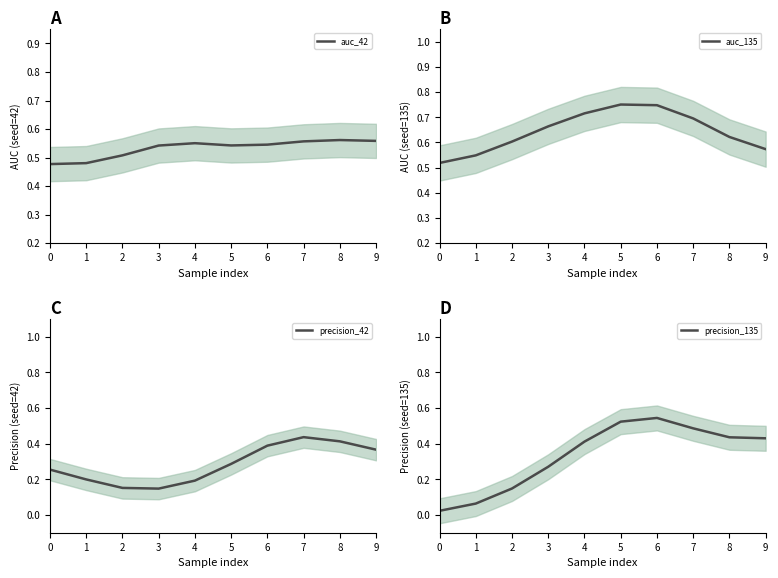

What is the lowest value of the auc_42 series?

0.5